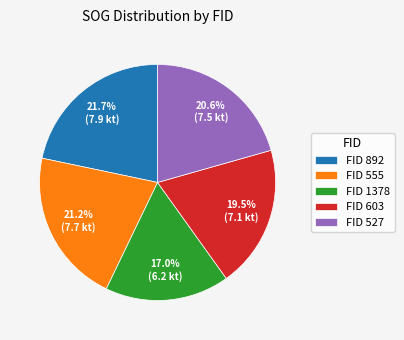

Do FID 1378 and FID 527 together represent more than half of the pie?

No